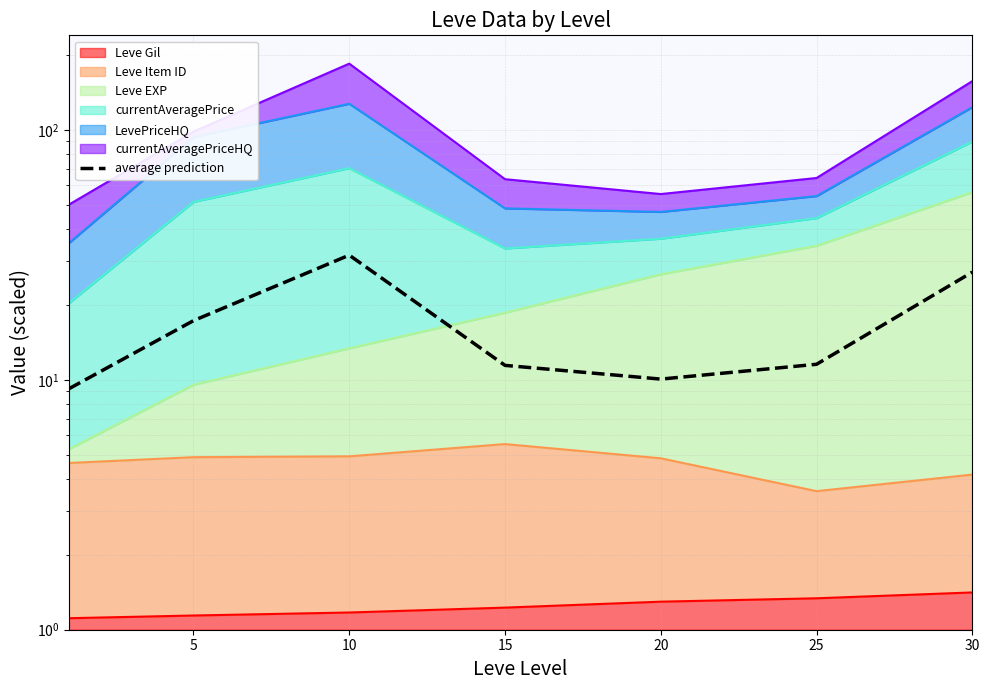

The value at 5 is 17.3. True or false?

True